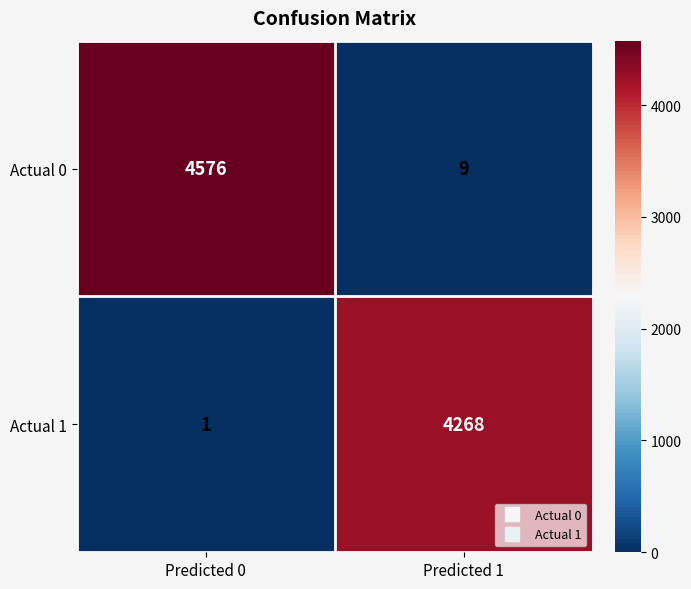

What is the spread (max minus min) of values at Predicted 1?

4259